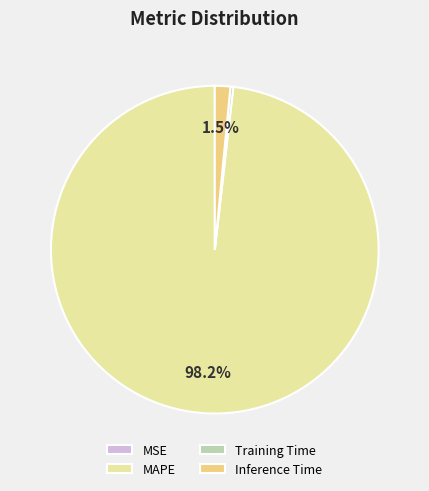

What is the largest slice in the pie chart?

MAPE